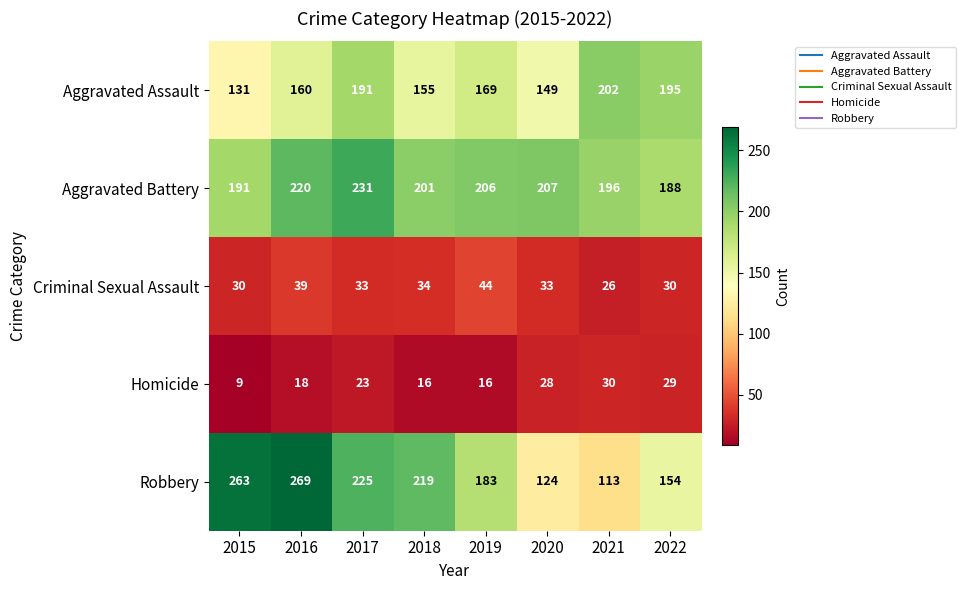

What is the total value across all series at 2018?

625